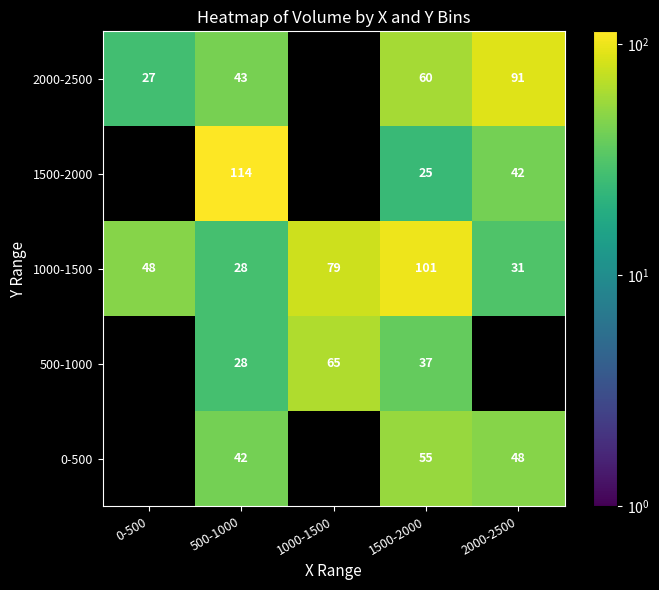

Is it true that 1000-1500 equals 139 at 1000-1500?

False